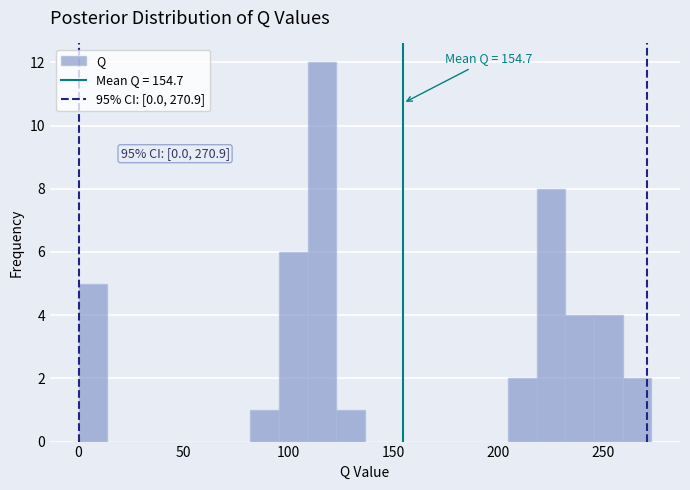

Around what value on the x-axis is the tallest bar? Give the approximate position of its centre, as read against the axis.

115